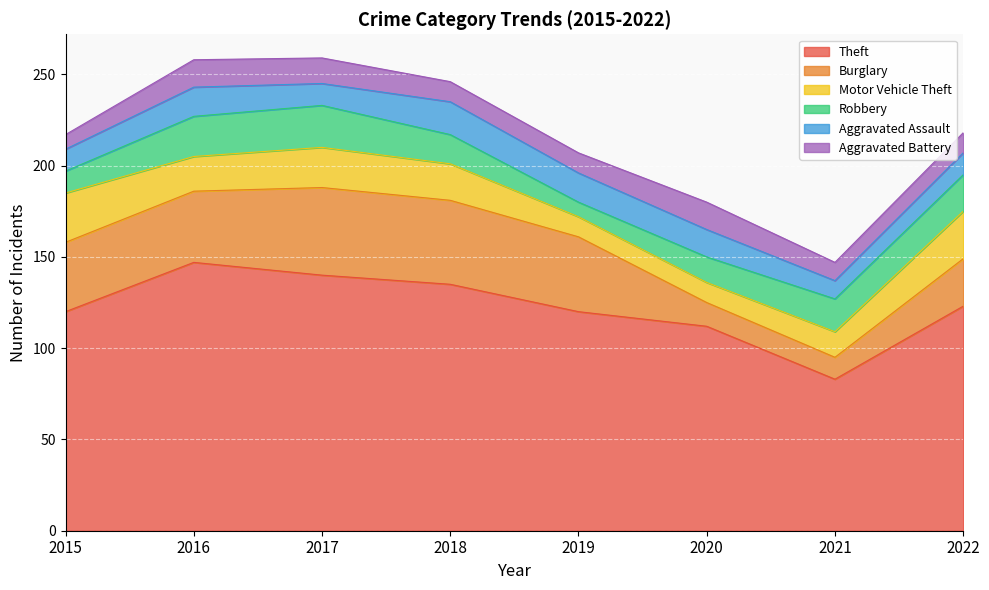

The Robbery series shows 17 at 2015. True or false?

False